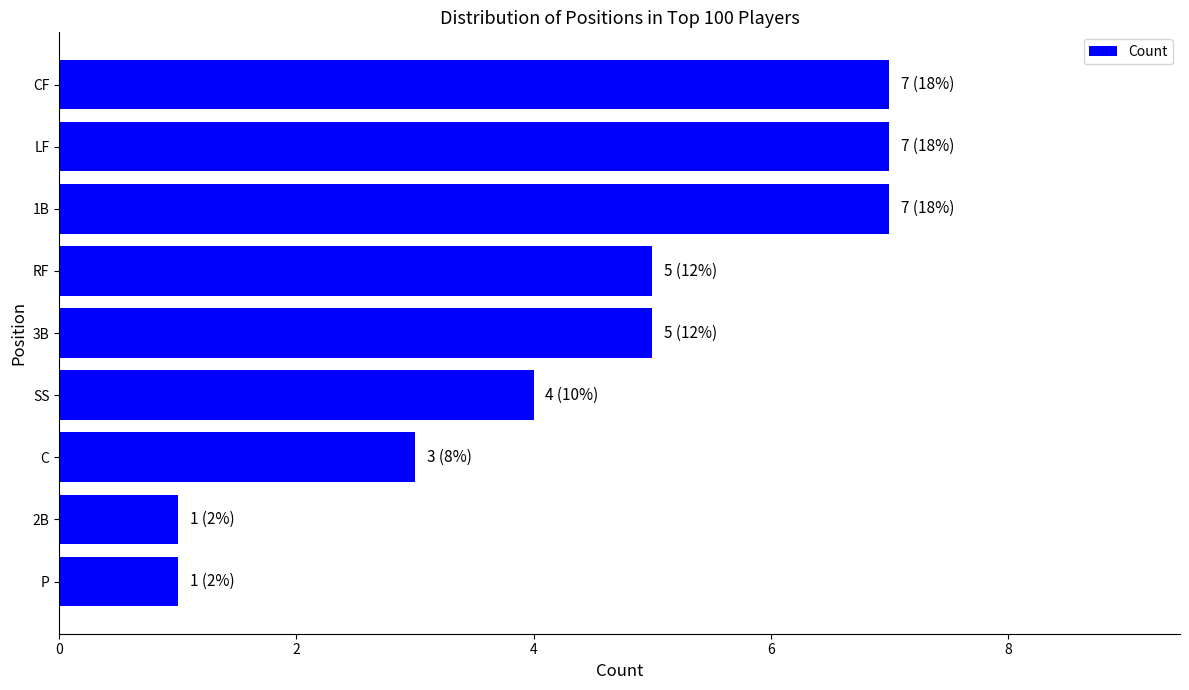

Reading top to bottom, what are all the values shown in this chart?

7	7	7	5	5	4	3	1	1